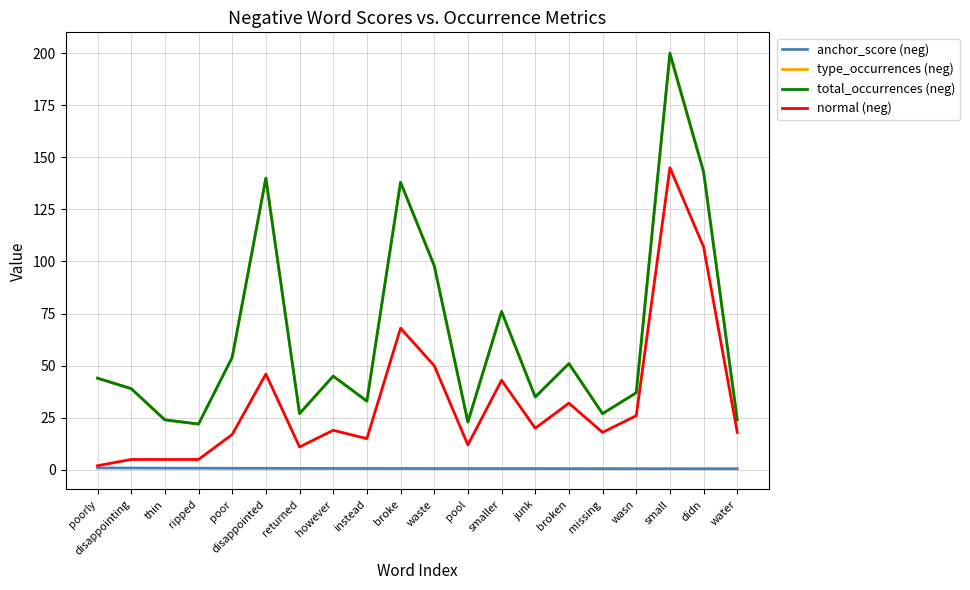

Where is the first local minimum for type_occurrences (neg)?

ripped